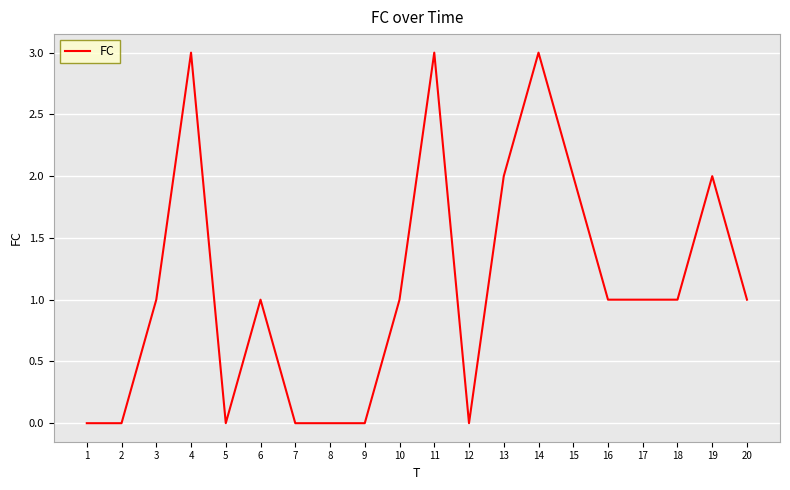

What value does the data have at 14?

3